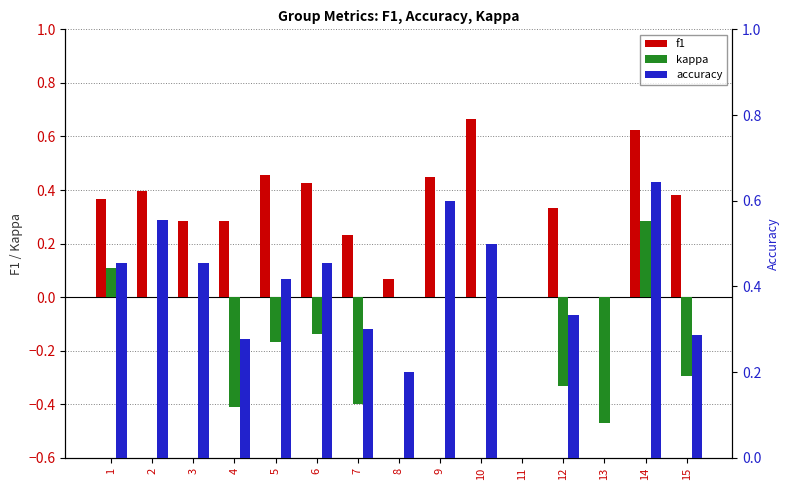

The kappa series shows 0.0 at 3. True or false?

True